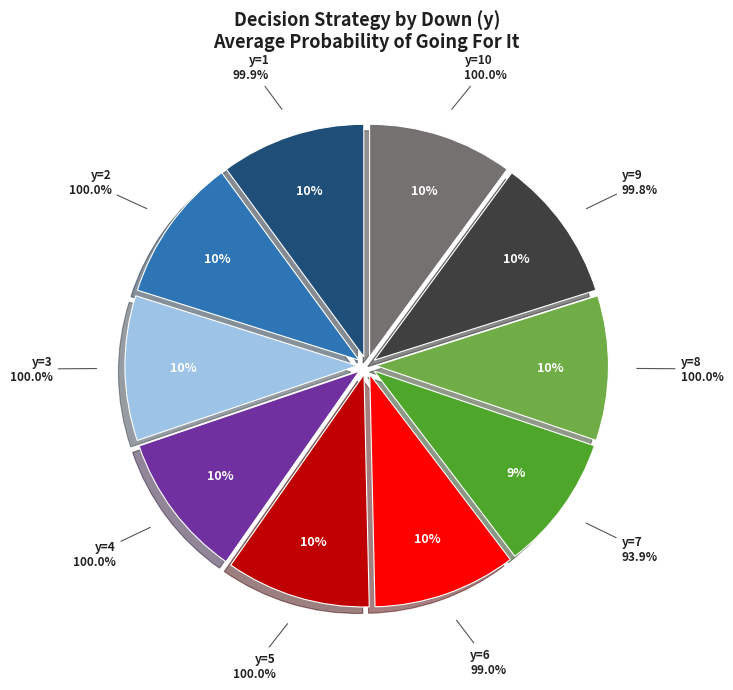

To the nearest percent, what portion does y=5 represent?

10%